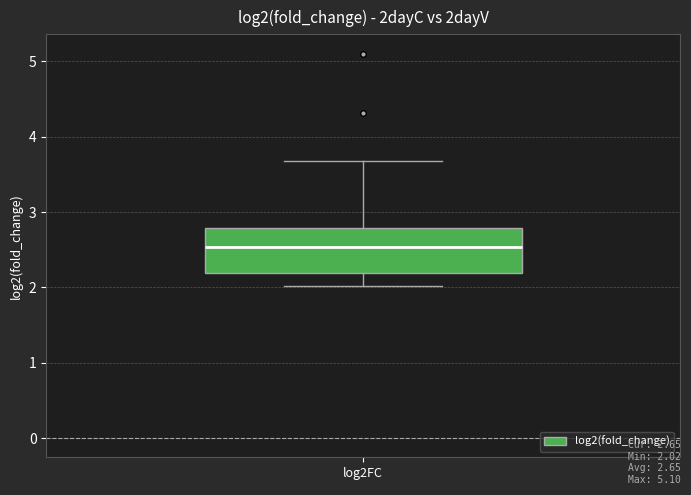

Where does the median line of the box for log2FC sit on the y-axis? The values are not printed on the chart, so give them approximately, as read against the axis.

2.5